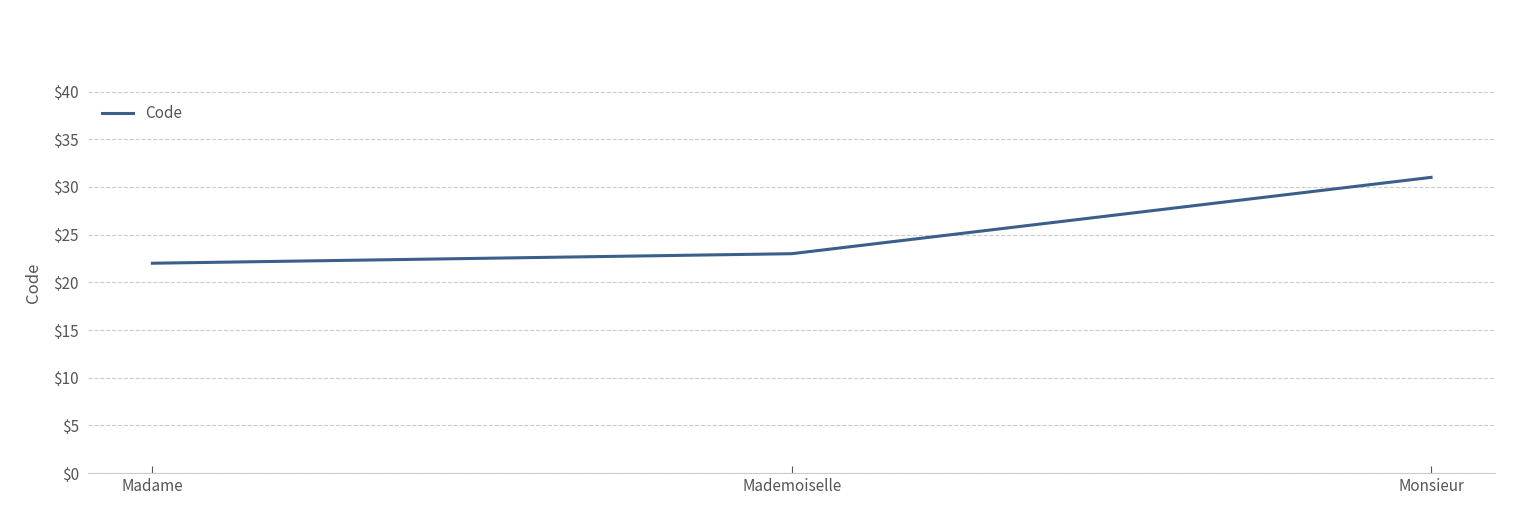

What is the ratio of the value at Monsieur to the value at Madame?

1.4